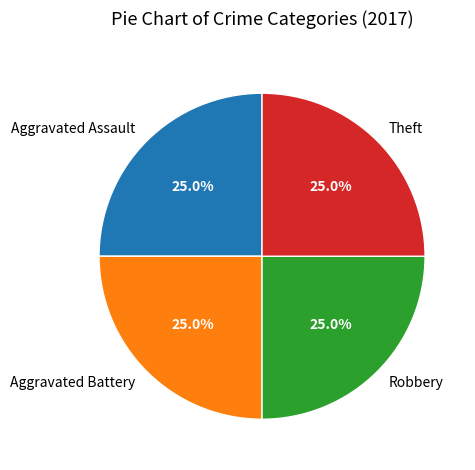

To the nearest percent, what is the average slice percentage?

25%